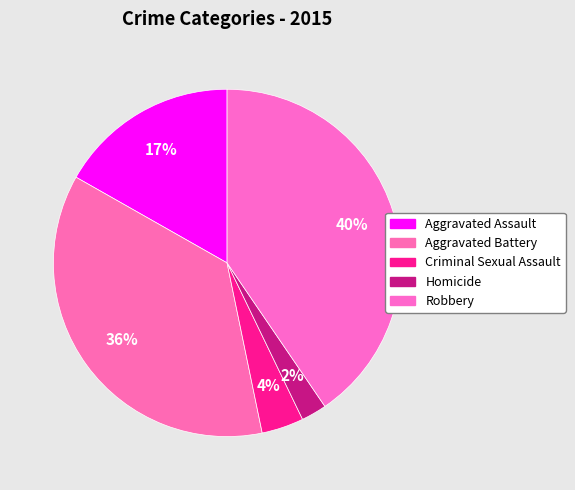

What percentage is the Robbery slice, to the nearest percent?

40%